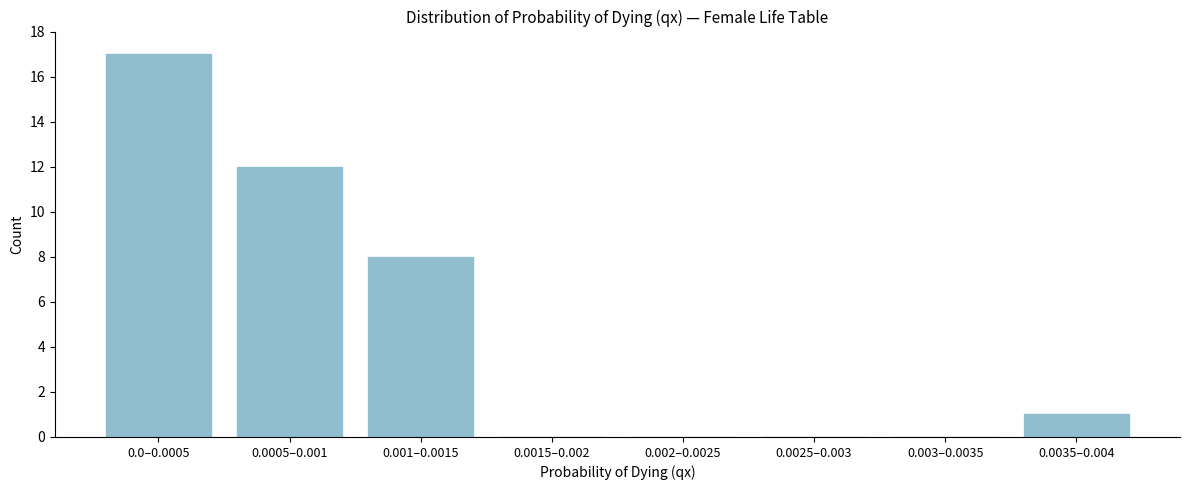

Reading left to right, list all the values displayed in this chart.

0.0–0.0005=17	0.0005–0.001=12	0.001–0.0015=8	0.0015–0.002=0	0.002–0.0025=0	0.0025–0.003=0	0.003–0.0035=0	0.0035–0.004=1